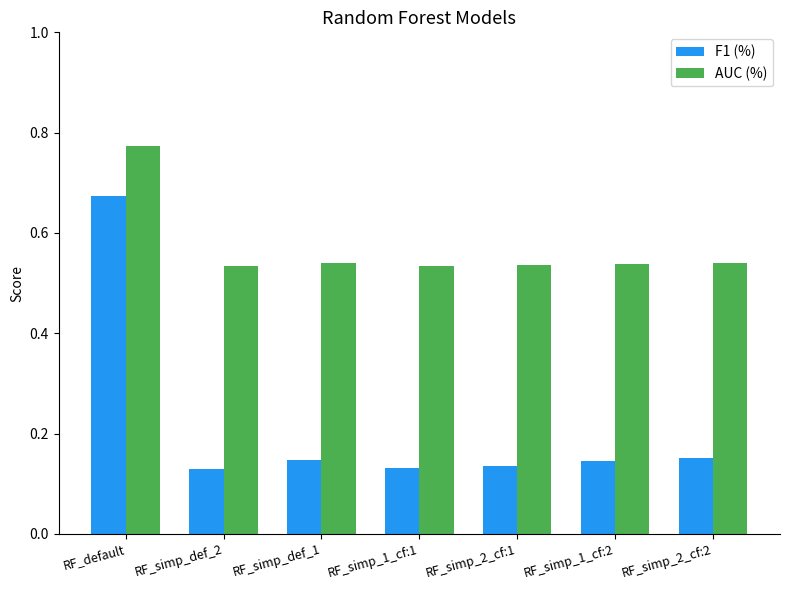

At RF_simp_2_cf:1, list the series in order from largest to smallest.

AUC (%), F1 (%)